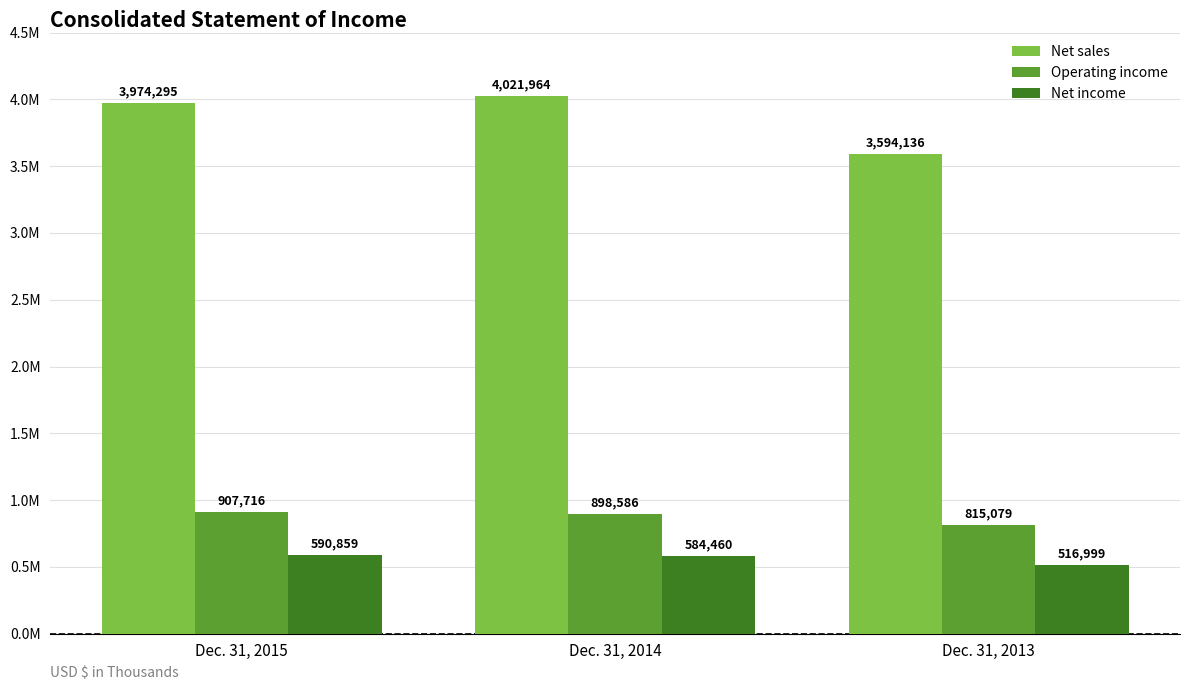

Reading right to left, extract all data points from this chart.

Net sales: Dec. 31, 2013=3594136	Dec. 31, 2014=4021964	Dec. 31, 2015=3974295
Operating income: Dec. 31, 2013=815079	Dec. 31, 2014=898586	Dec. 31, 2015=907716
Net income: Dec. 31, 2013=516999	Dec. 31, 2014=584460	Dec. 31, 2015=590859